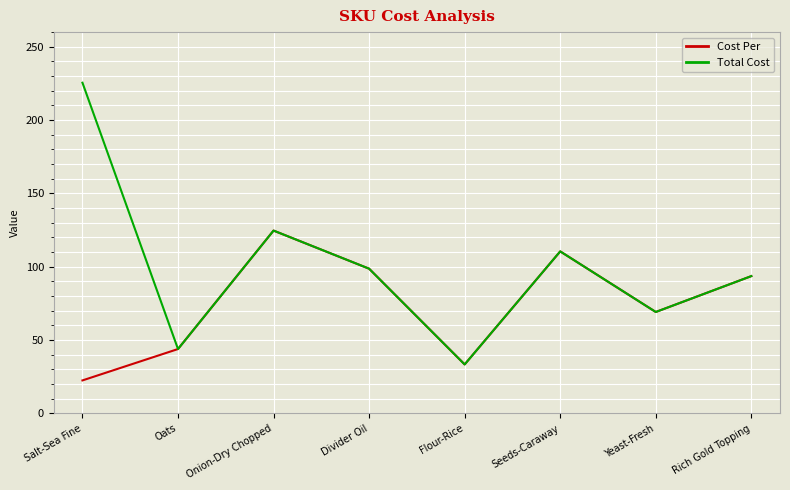

Count the number of categories in the chart.

8